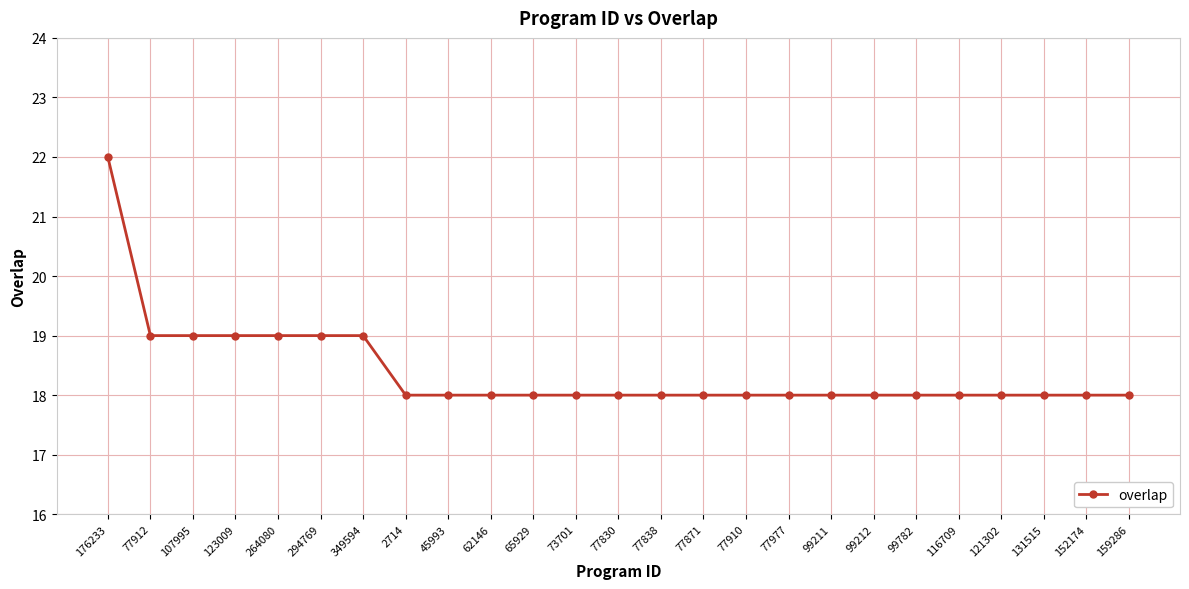

What is the change in value from 107995 to 121302?

-1